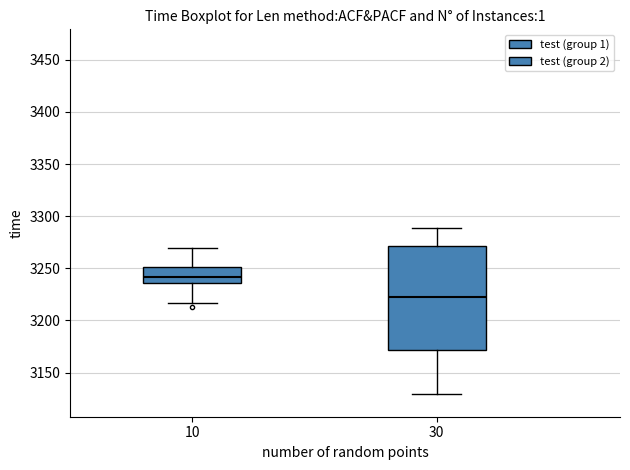

Where does the upper whisker of the box at x = 10 end on the y-axis? The values are not printed on the chart, so give them approximately, as read against the axis.

3270